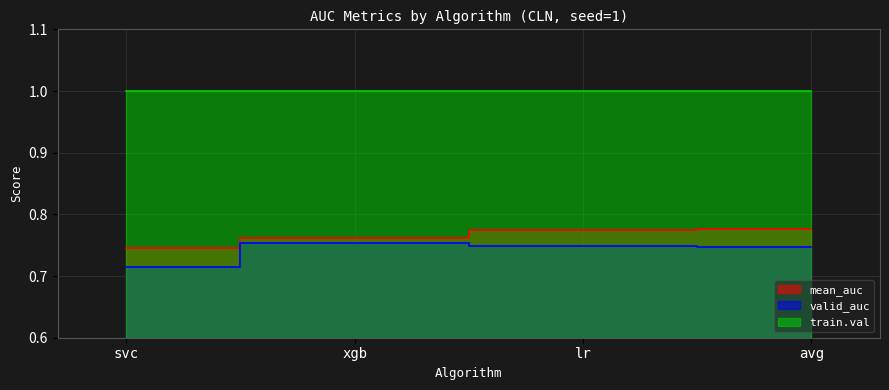

Between xgb and avg, which is larger?

avg